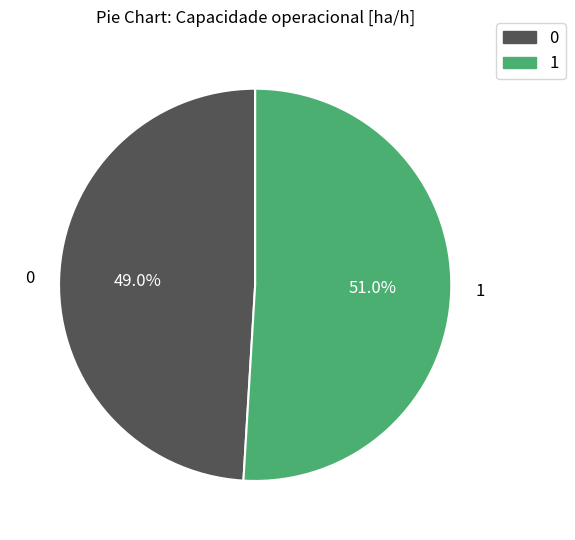

To the nearest percent, what portion does 0 represent?

49%